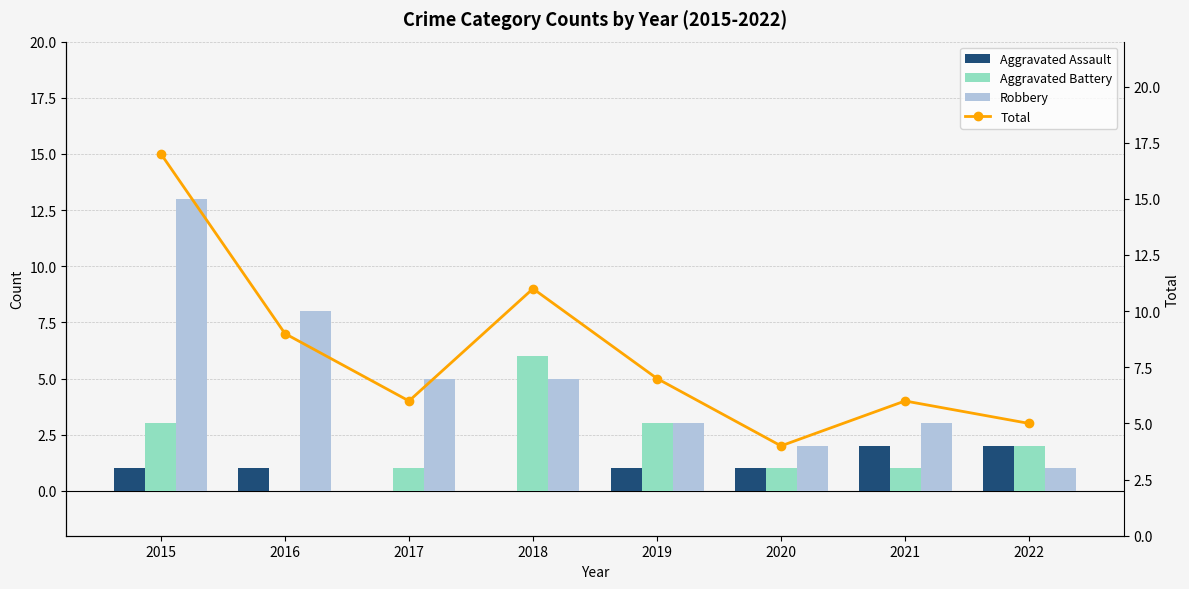

Which series has the largest total across all categories?

Total